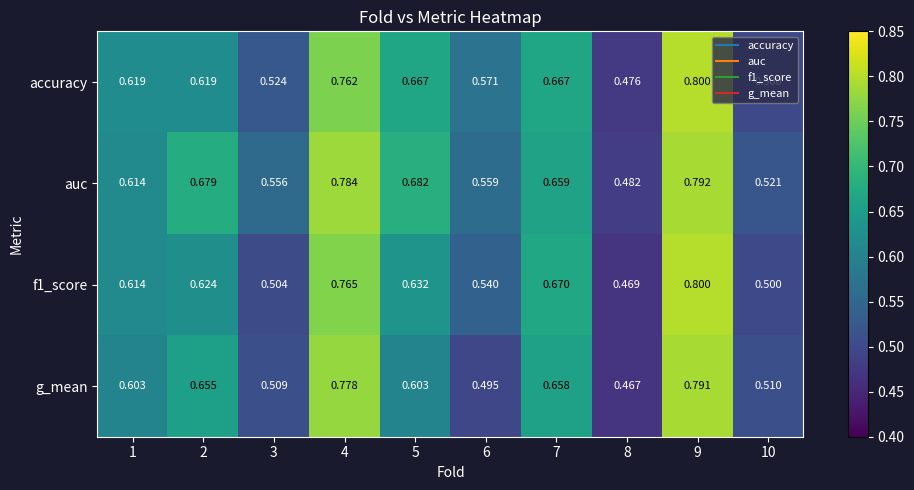

Between 5 and 10, which series saw the biggest shift?

accuracy